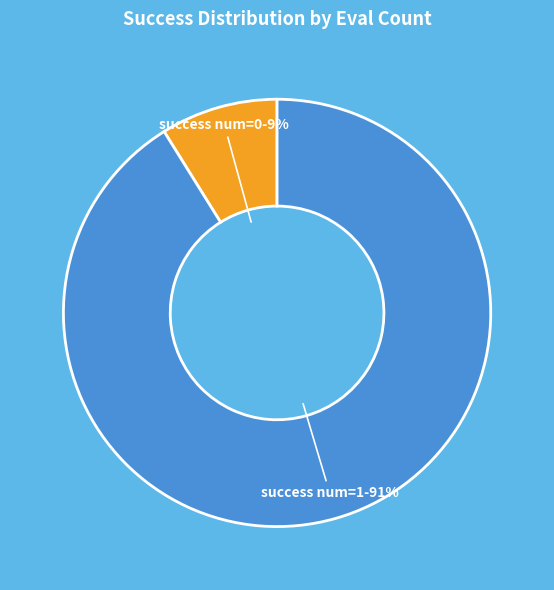

Does any single category account for the majority?

Yes